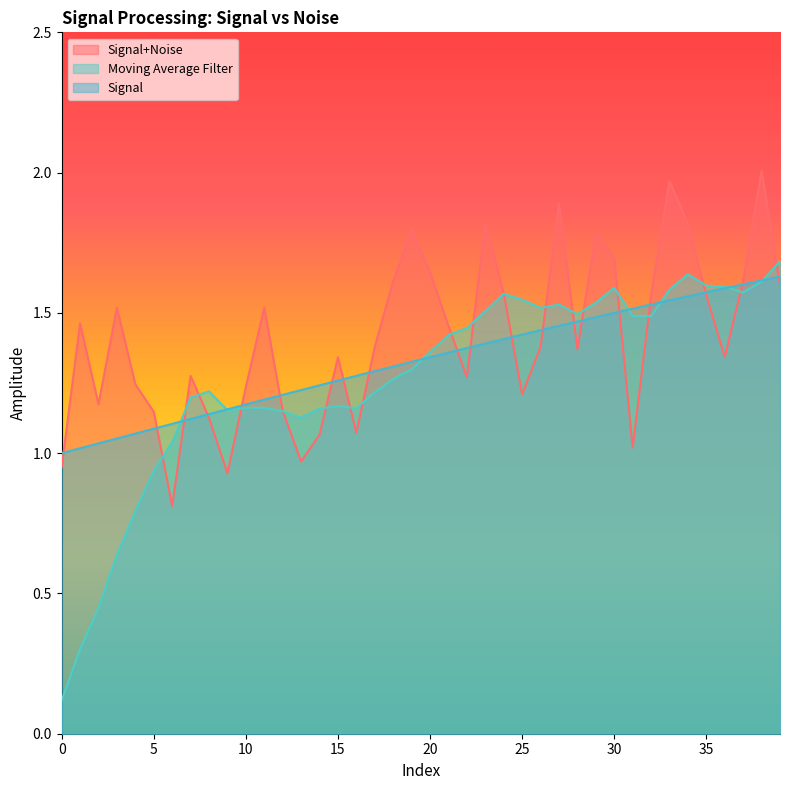

How many lines are shown in the chart?

3